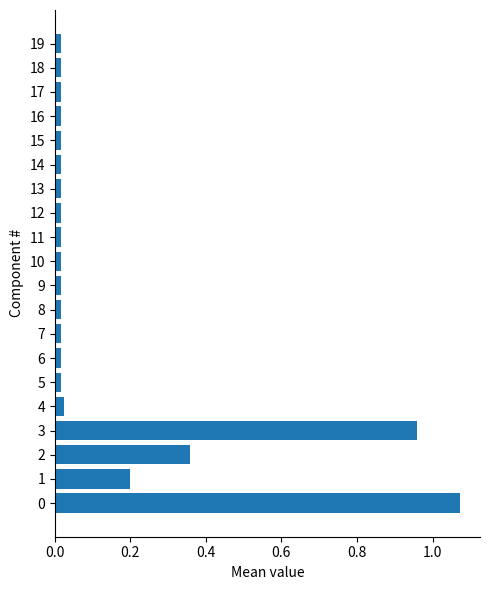

What is the sum of all values?

2.9